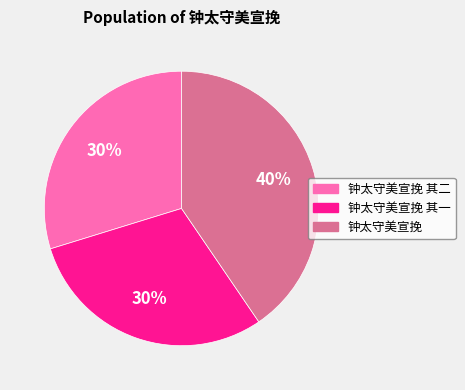

What is the largest slice in the pie chart?

钟太守美宣挽